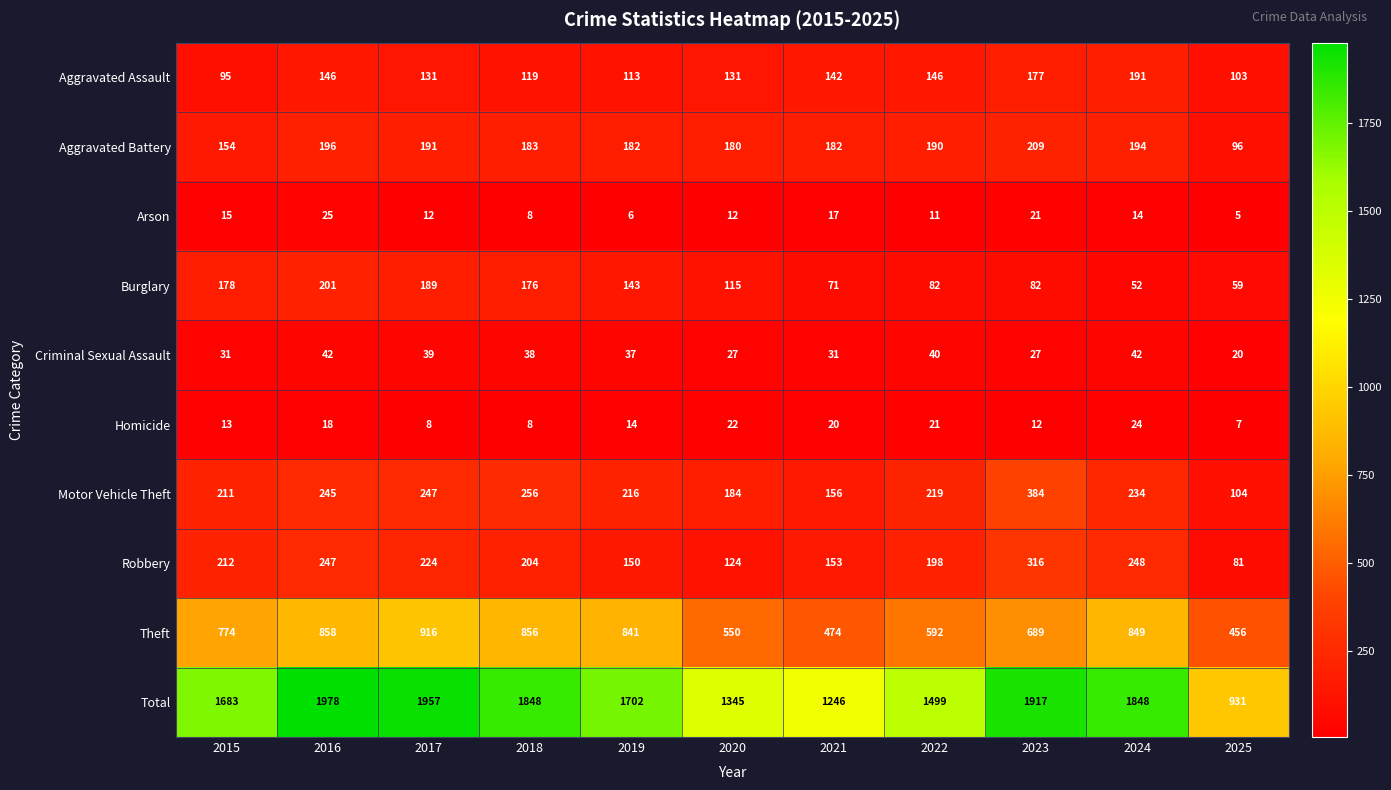

Which series has the widest spread of values?

Total